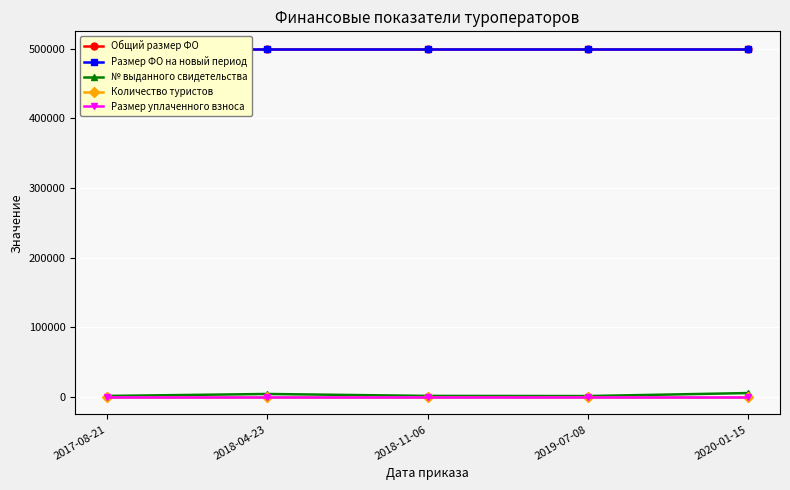

True or false: № выданного свидетельства has a value of 2432 at 2017-08-21.

False